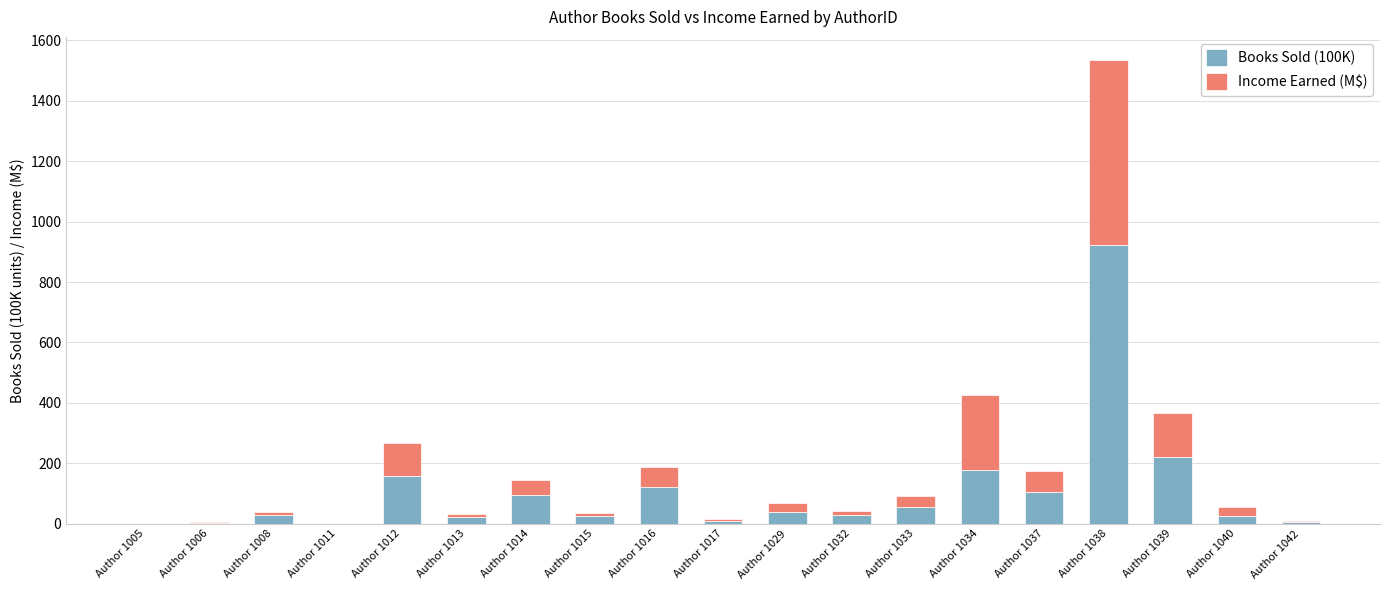

Are the bars horizontal?

No